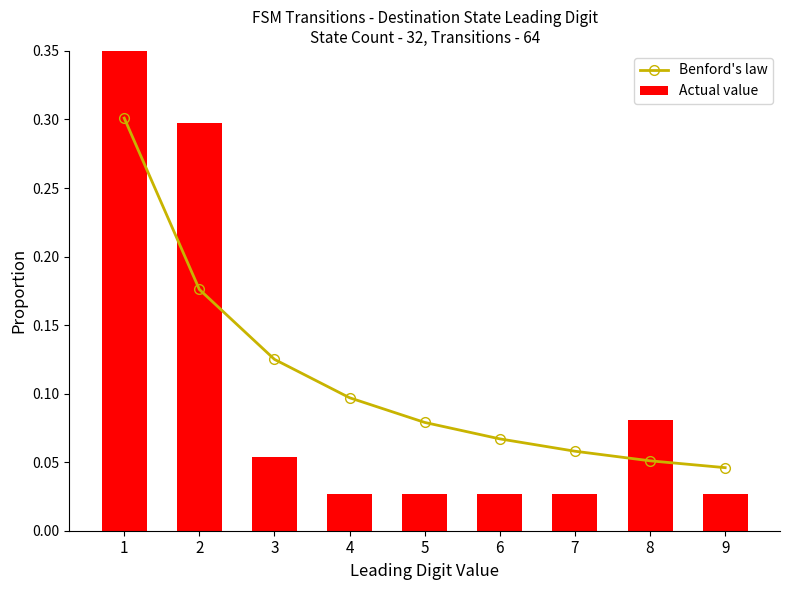

Where is Actual value nearest to the value 0?

4